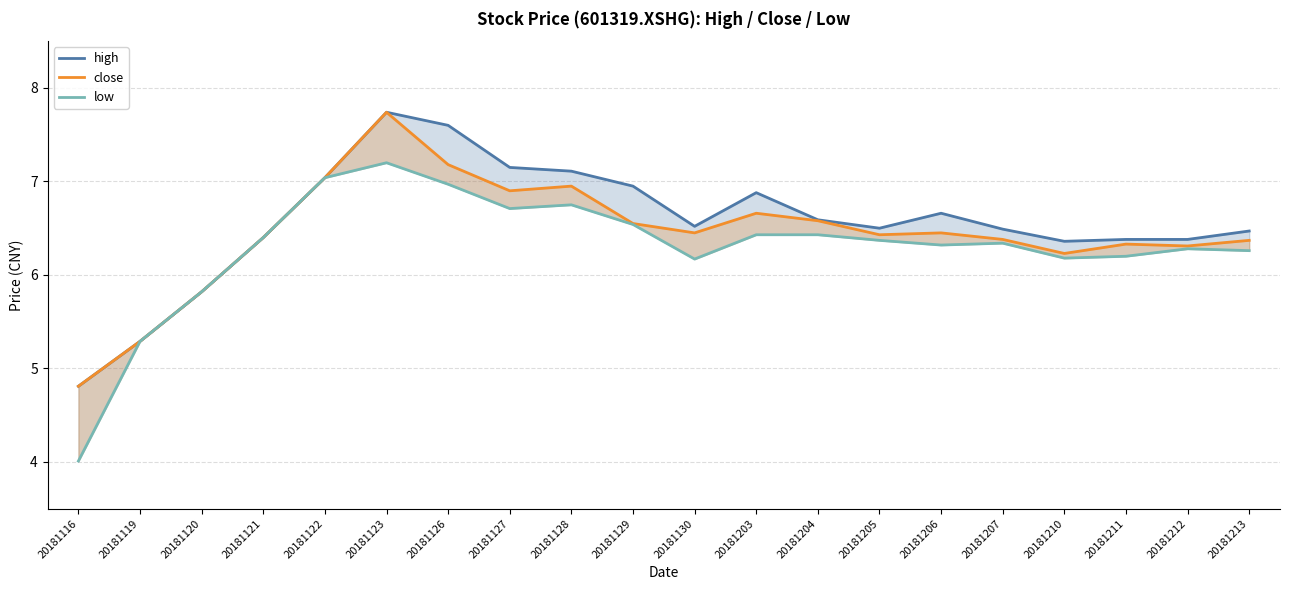

True or false: high and close intersect in this chart.

False